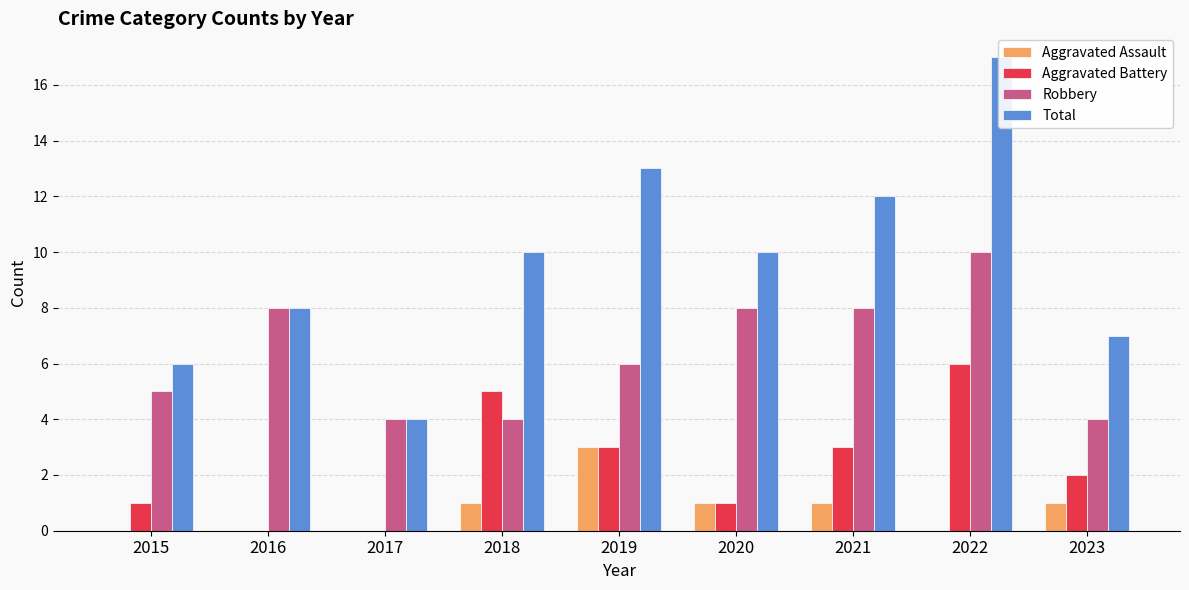

Is the value of Total at 2023 greater than the value of Robbery at 2021?

No